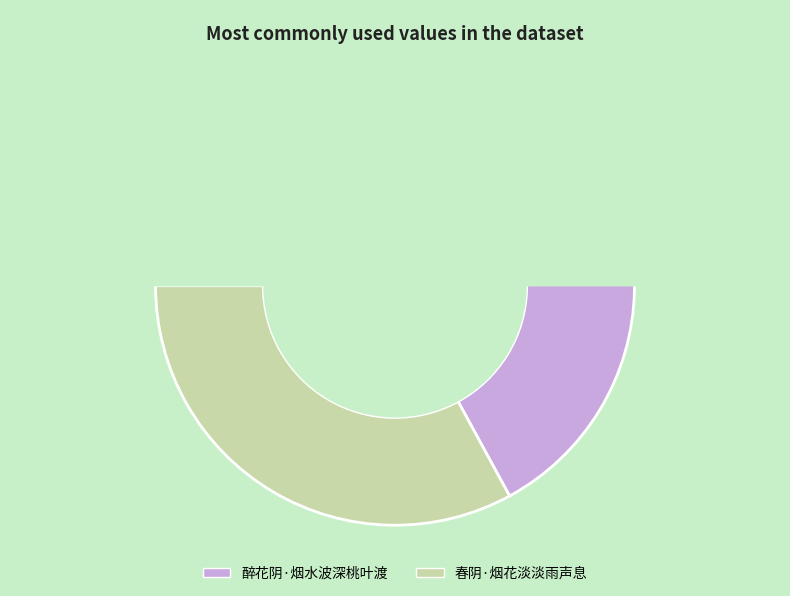

Is there any slice that represents more than half of the pie?

Yes